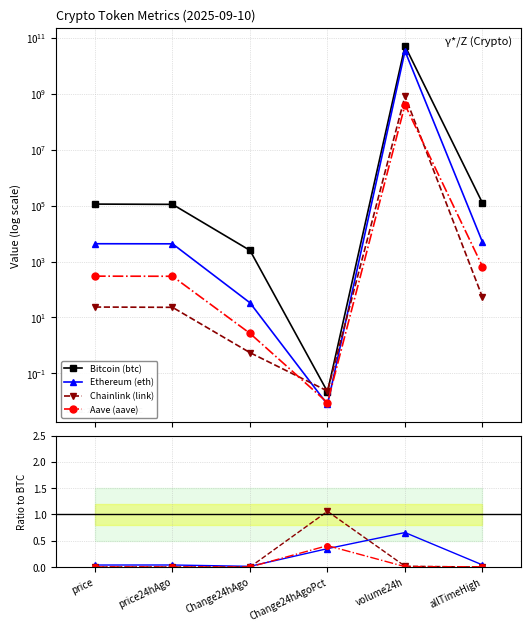

How many distinct data groups are displayed?

4